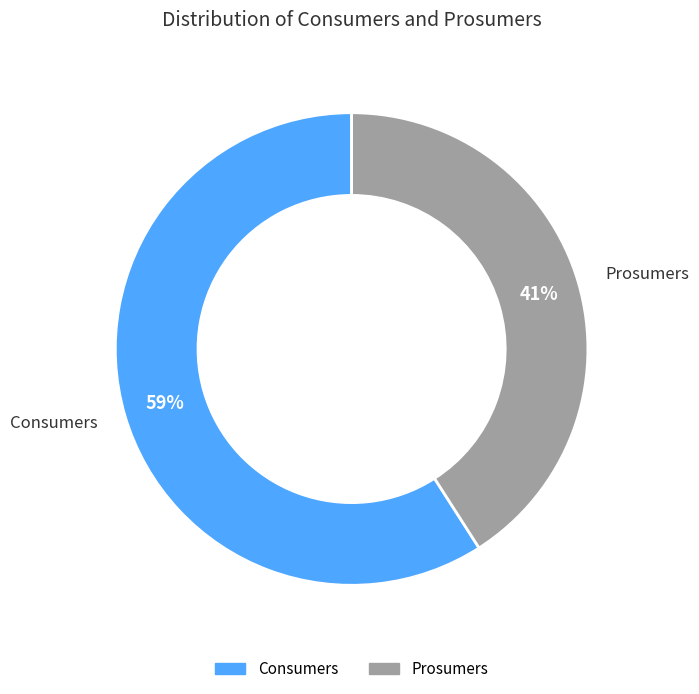

Does any single category account for the majority?

Yes